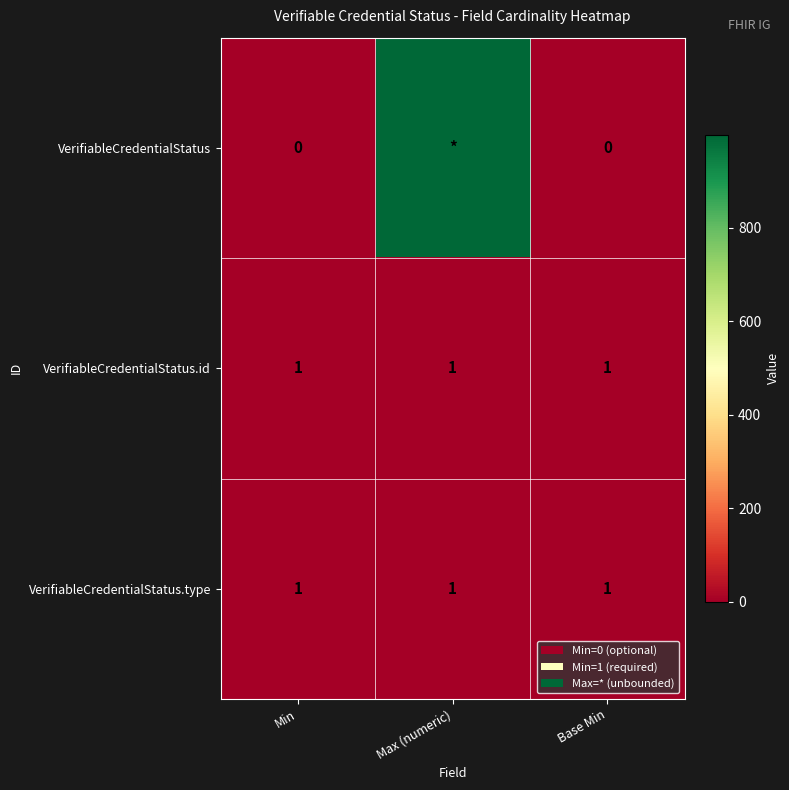

True or false: VerifiableCredentialStatus.id has a value of 1 at Max (numeric).

True